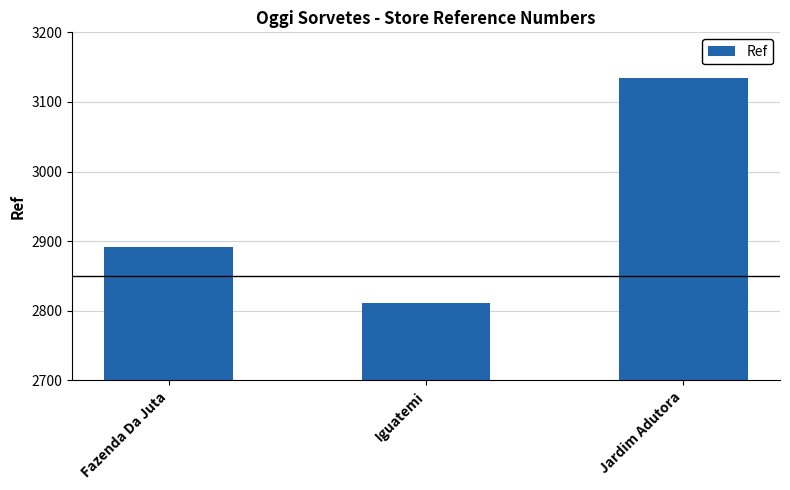

What is the difference between the maximum and second lowest values?

242